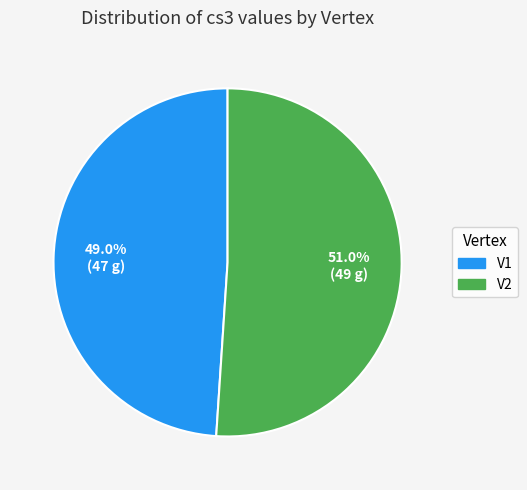

Count the number of slices in the pie.

2